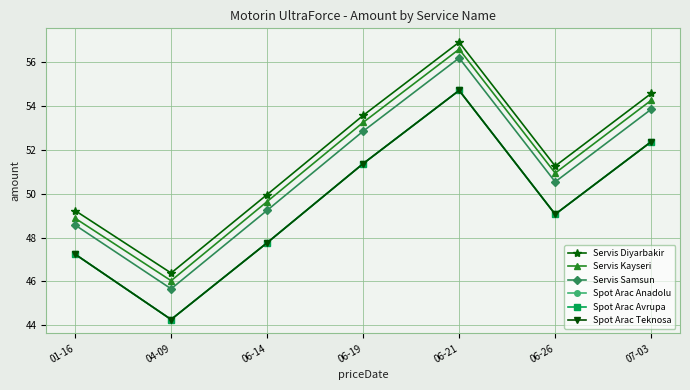

Does the chart have visible grid lines?

Yes